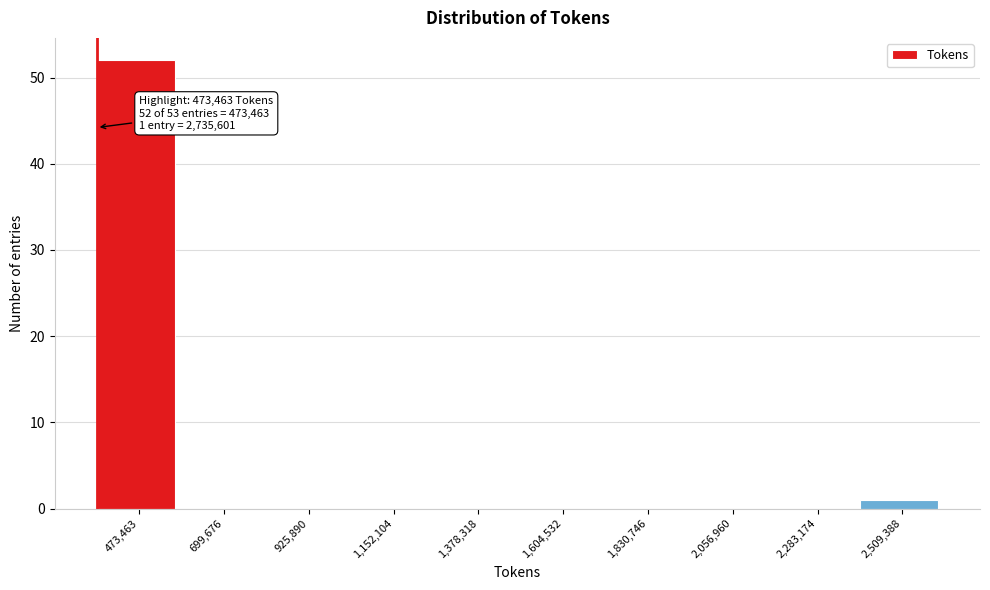

Reading left to right, what are all the values shown in this chart?

473,463=52	699,676=0	925,890=0	1,152,104=0	1,378,318=0	1,604,532=0	1,830,746=0	2,056,960=0	2,283,174=0	2,509,388=1